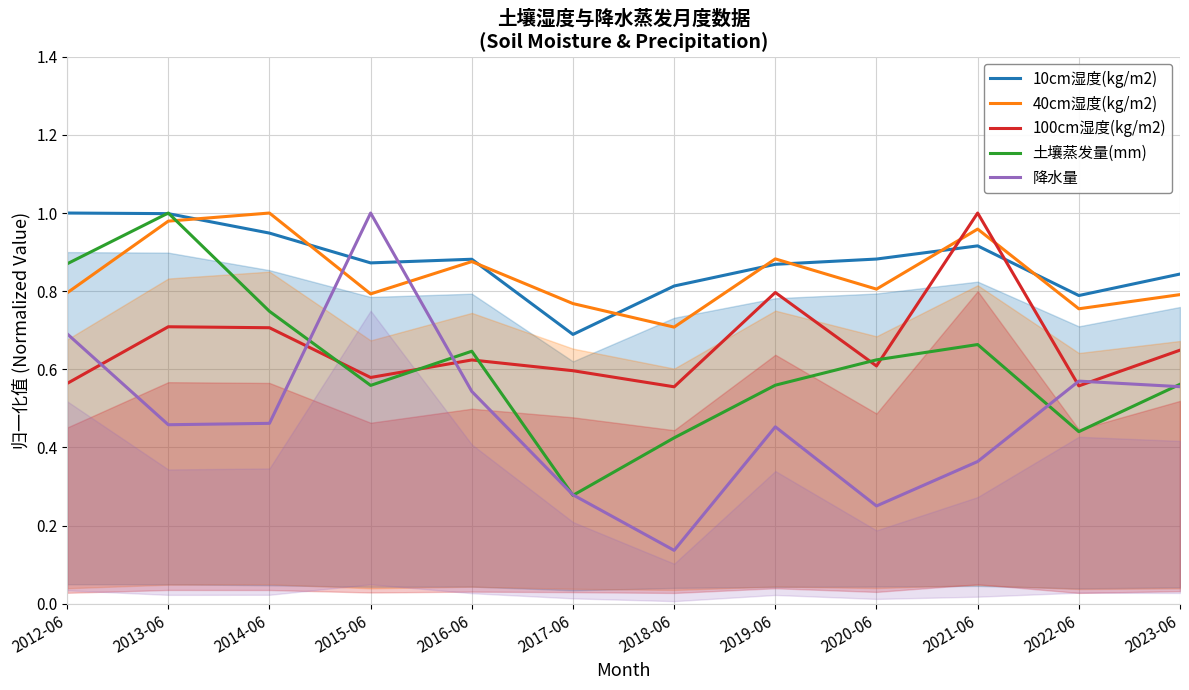

How many series are shown in this chart?

5